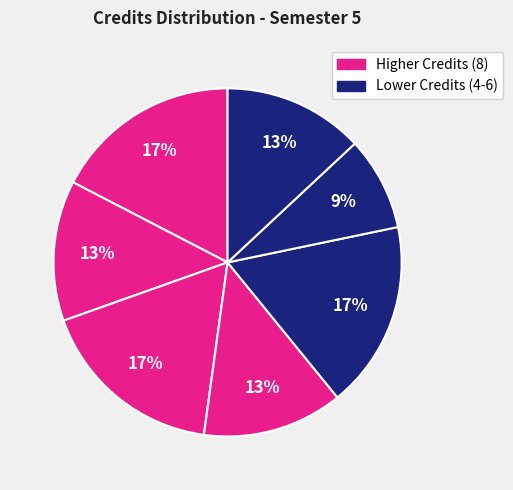

How many segments does this pie chart have?

7